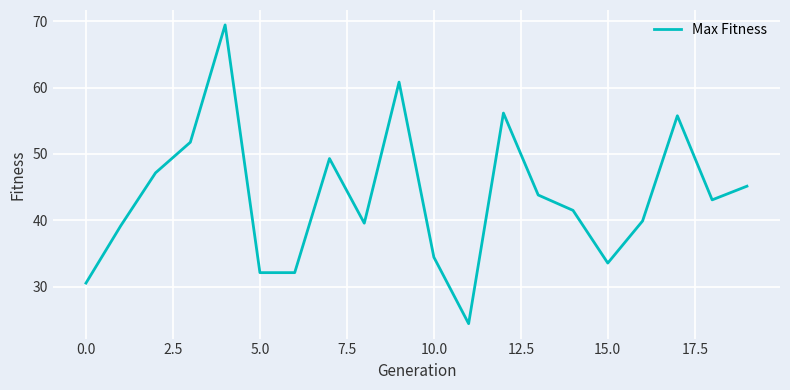

What is the smallest value displayed?

24.4